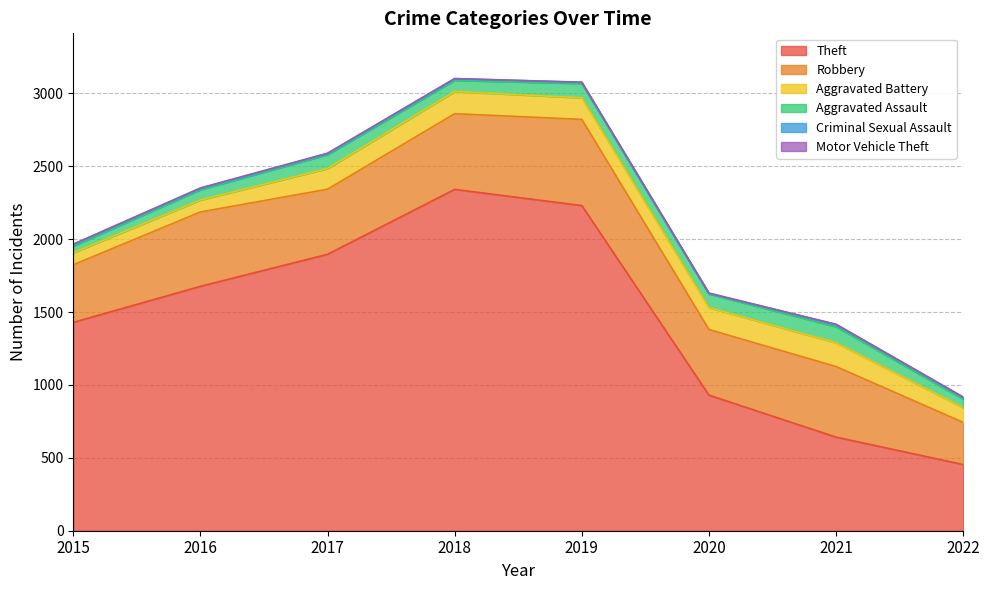

True or false: Criminal Sexual Assault and Aggravated Assault cross at least once.

False